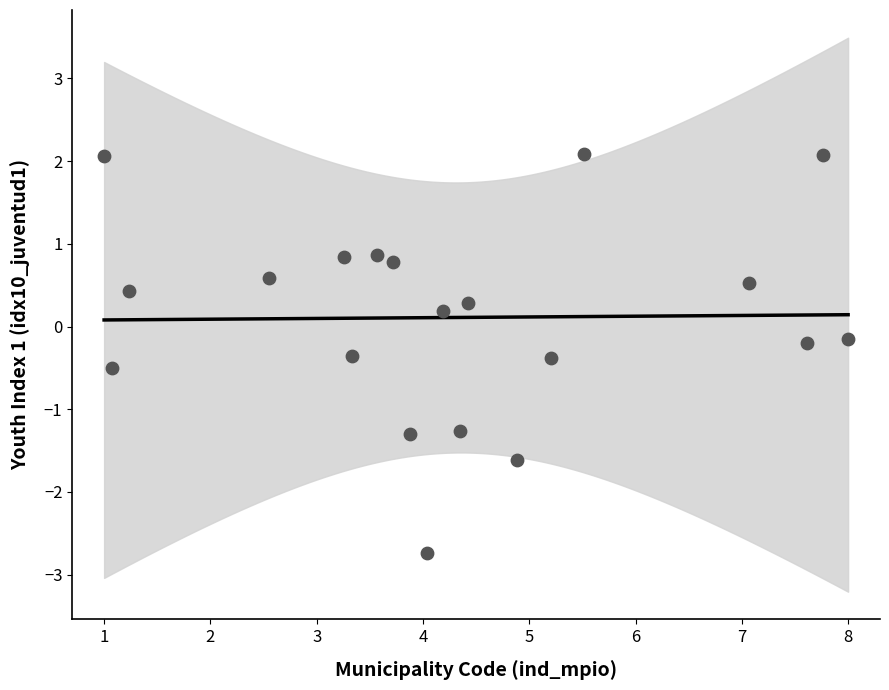

What is the range of Y values (max minus min)?

4.8